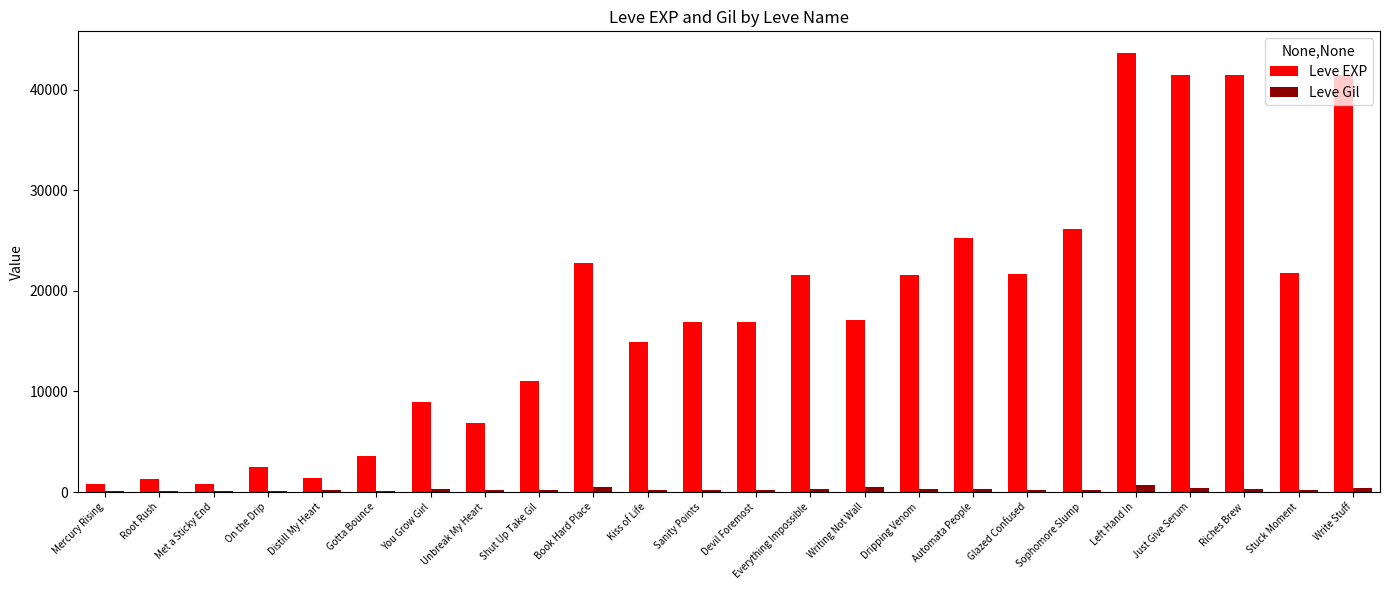

What is the greatest value displayed?

43600